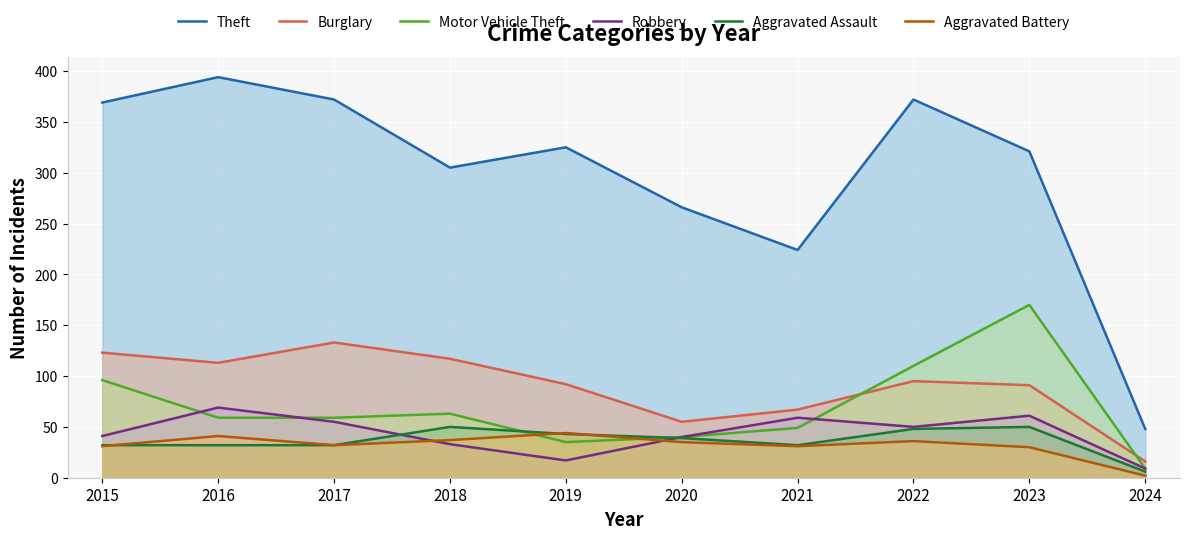

Reading left to right, list all the values displayed in this chart.

Theft: 369	394	372	305	325	266	224	372	321	48
Burglary: 123	113	133	117	92	55	67	95	91	16
Motor Vehicle Theft: 96	59	59	63	35	40	49	110	170	9
Robbery: 41	69	55	33	17	40	59	50	61	9
Aggravated Assault: 32	32	32	50	43	39	32	48	50	6
Aggravated Battery: 31	41	32	37	44	35	31	36	30	2